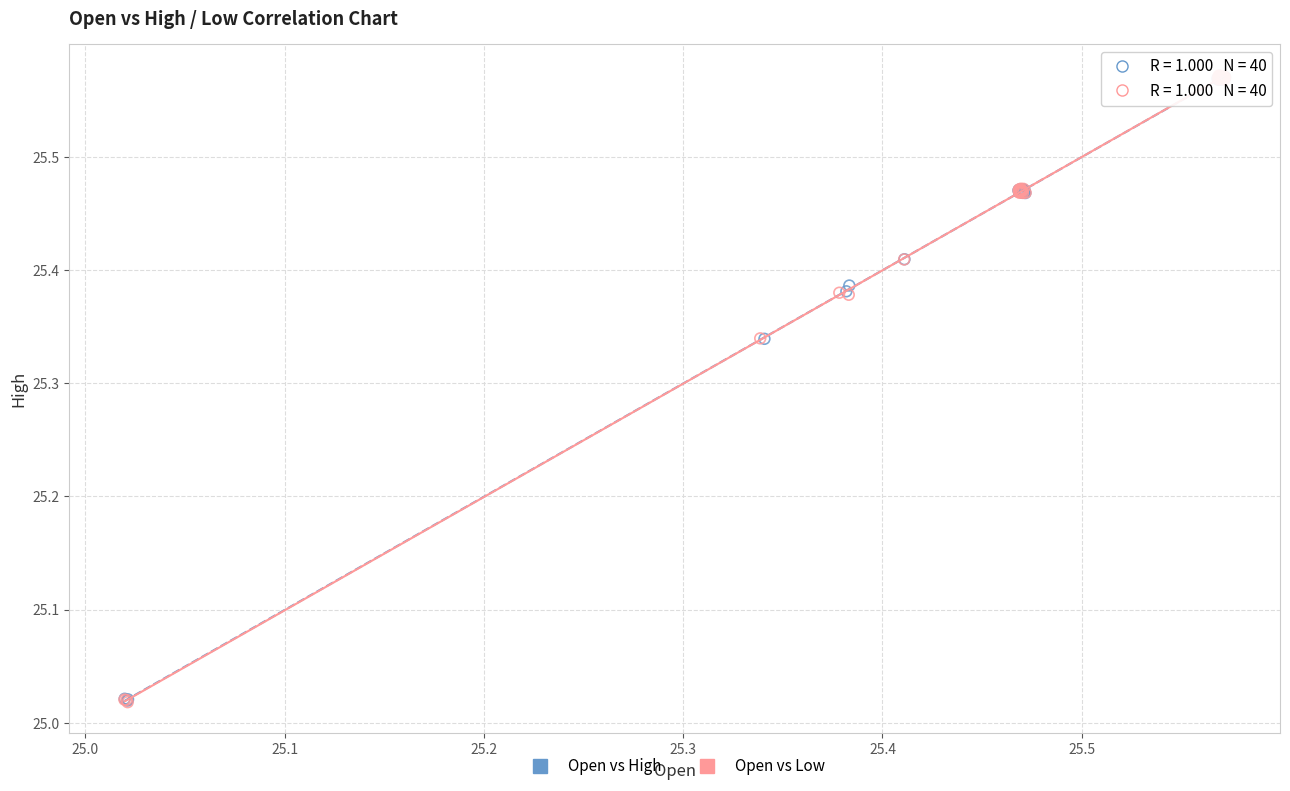

What are all the series names shown in the legend?

Open vs High, Open vs Low